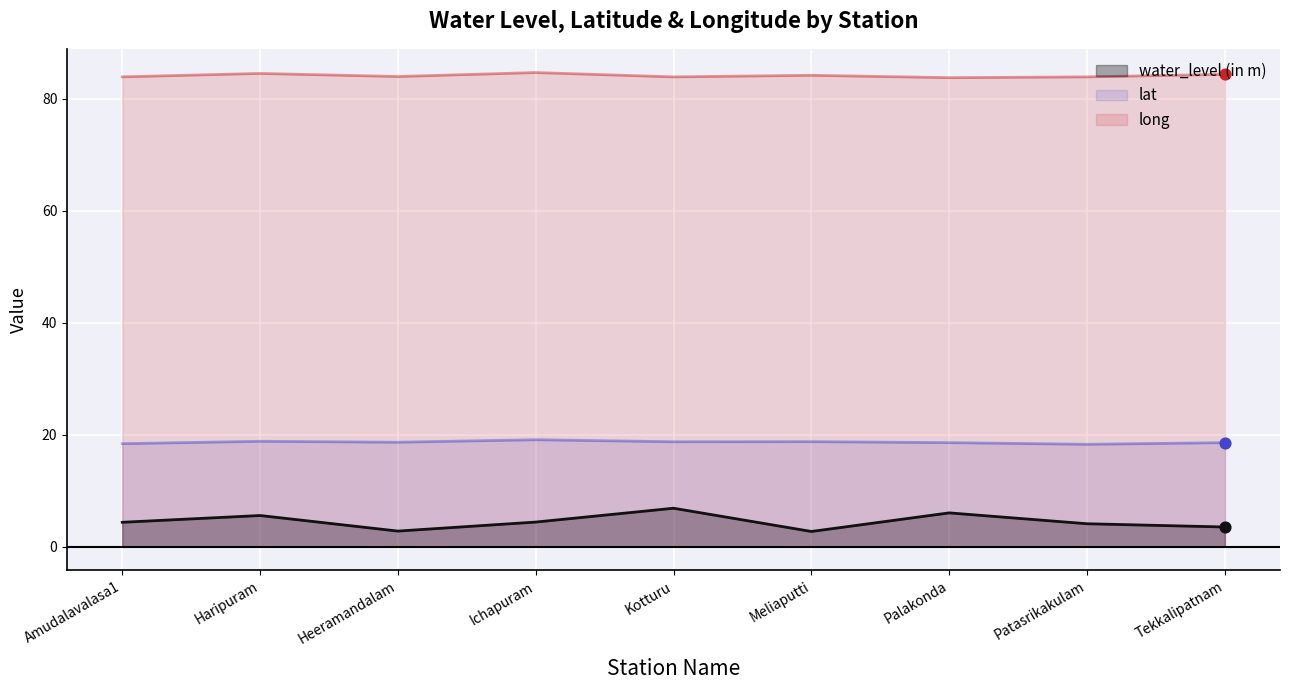

At which category is the sum across all series the highest?

Kotturu